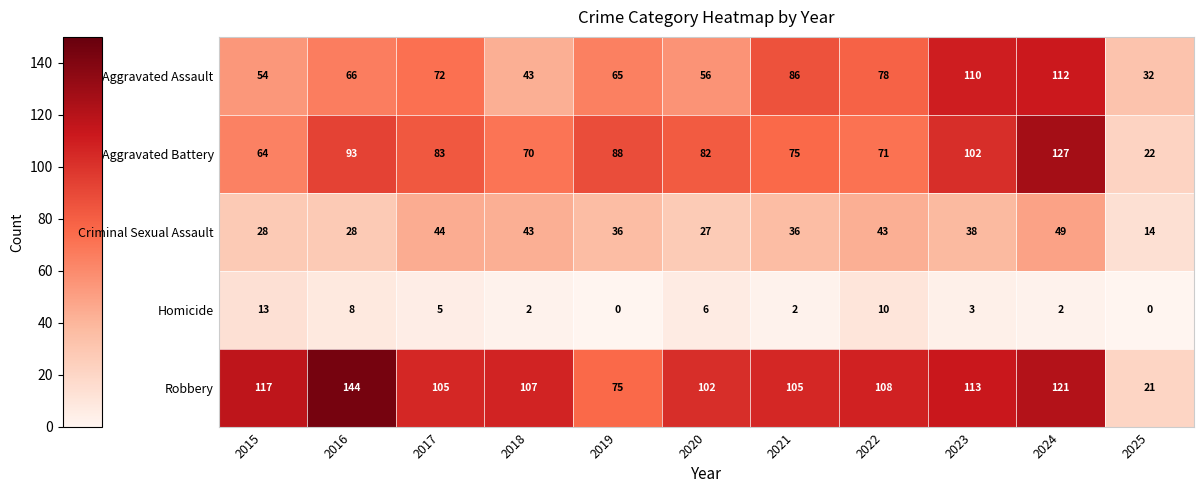

The value of Homicide at 2023 is 1. True or false?

False